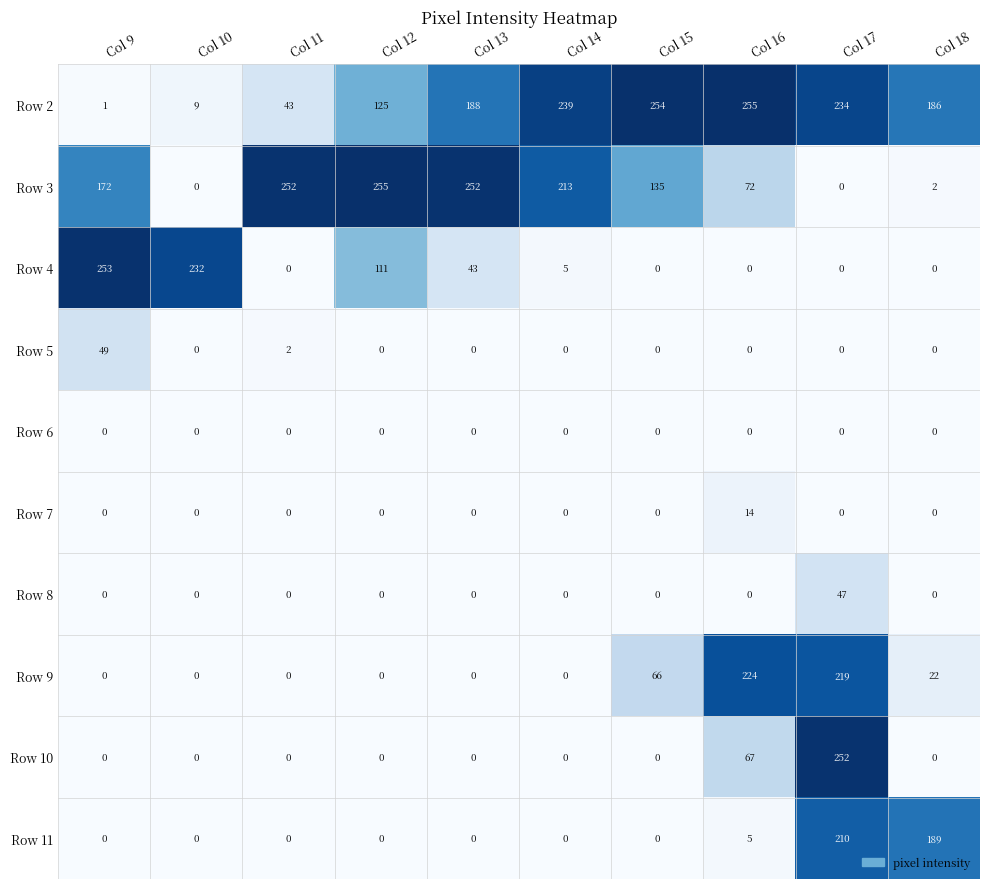

Read the Row 4 value at Col 14.

5